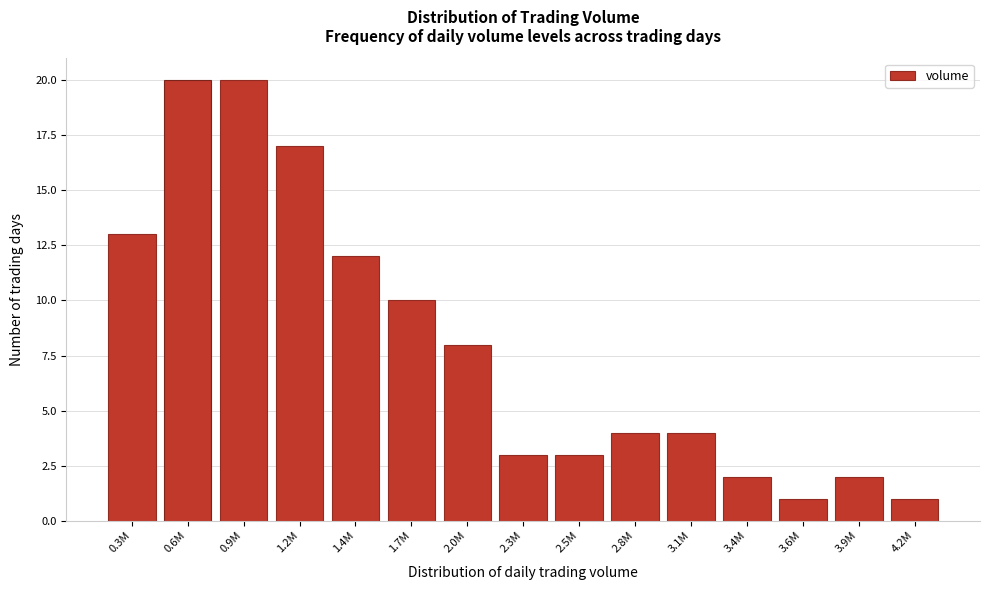

Reading right to left, transcribe all the data shown in this chart.

1	2	1	2	4	4	3	3	8	10	12	17	20	20	13